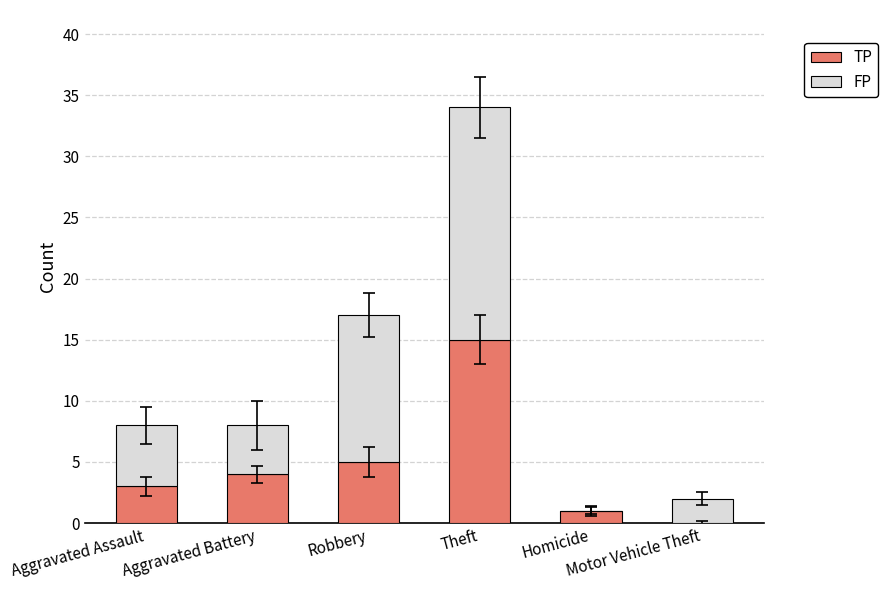

Does the chart contain stacked bars?

Yes